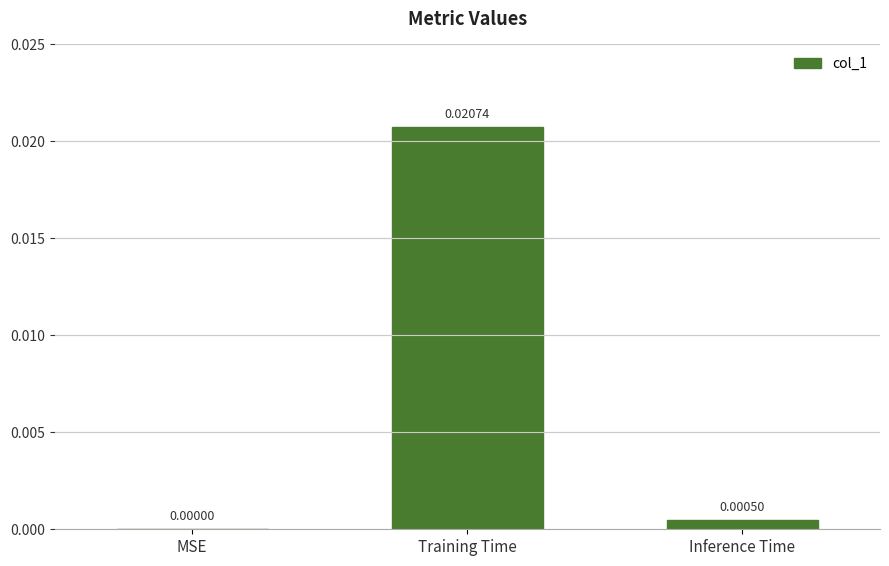

Which has a higher value, MSE or Training Time?

Training Time